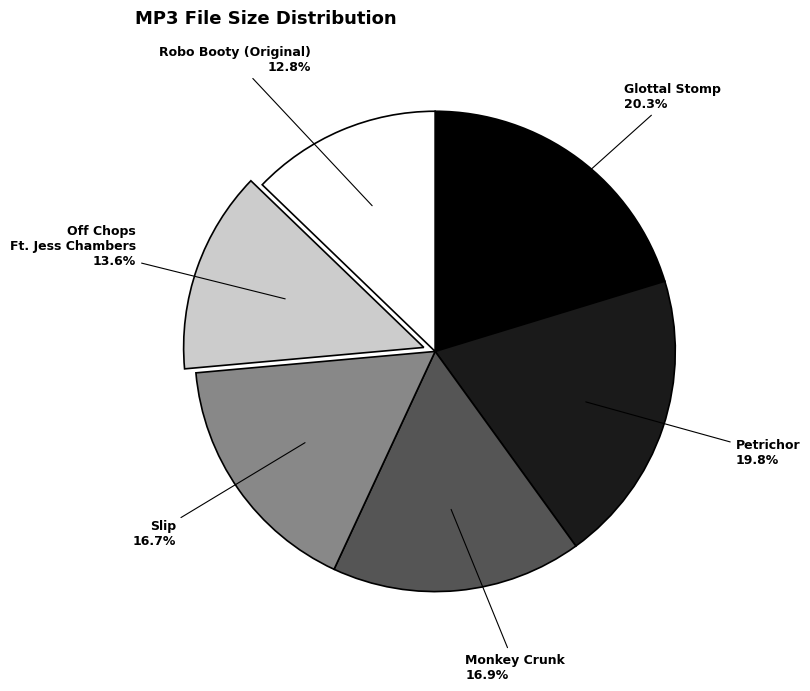

What portion of the pie excludes Monkey Crunk?

83.1%